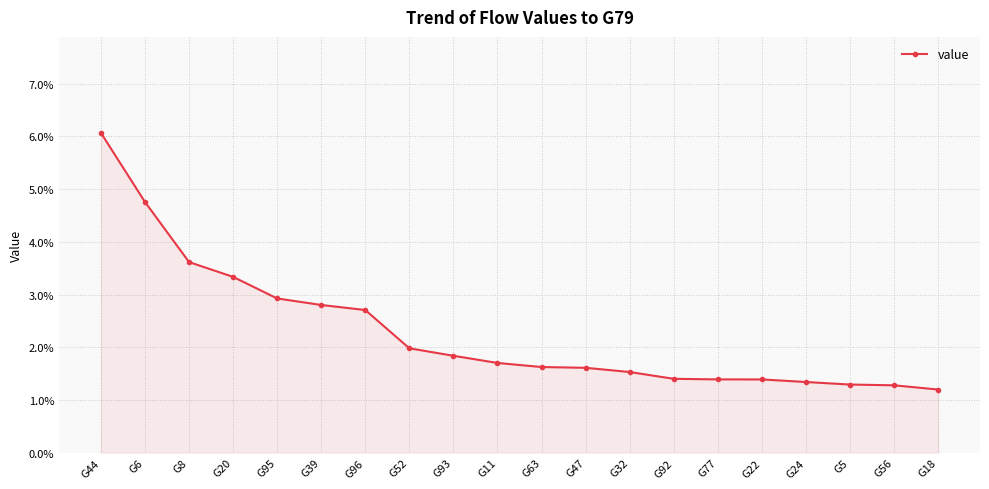

Where is the data nearest to the value 0?

G18